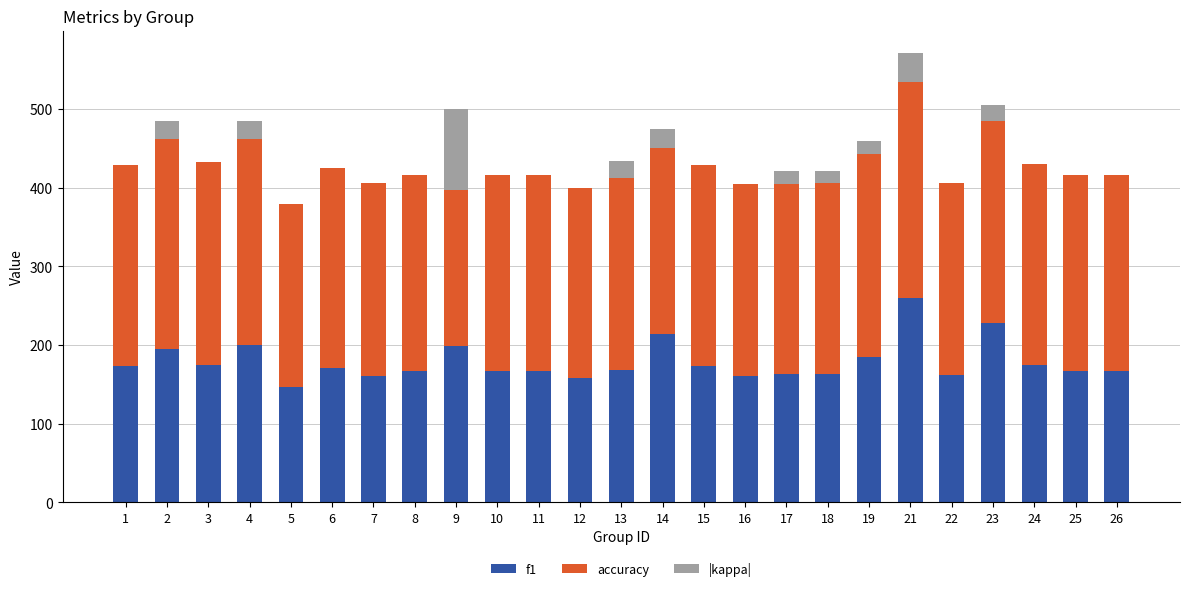

What is the maximum value for f1?

260.2